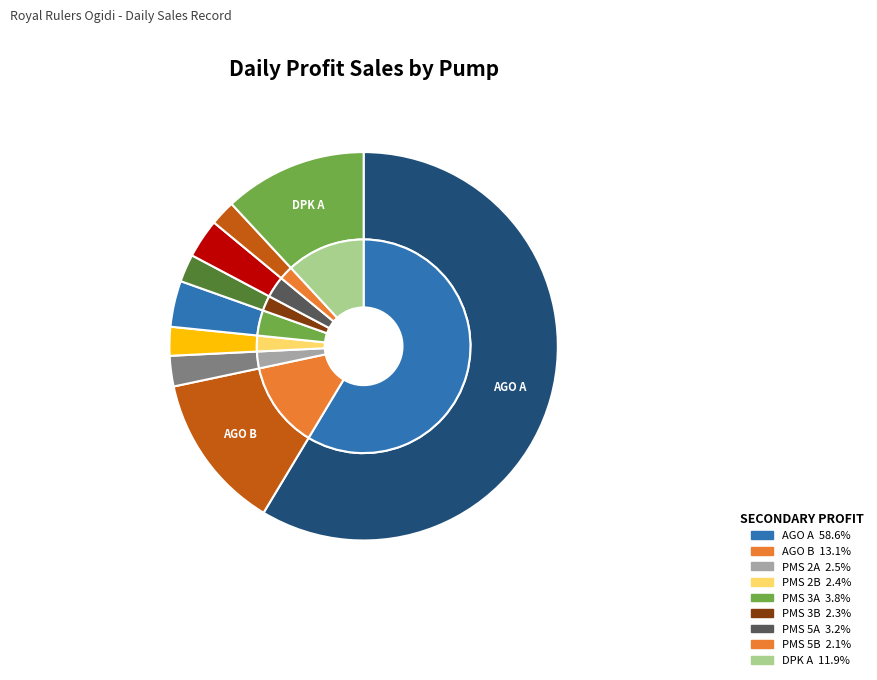

Which has a higher value, PMS 2A or PMS 5B?

PMS 2A